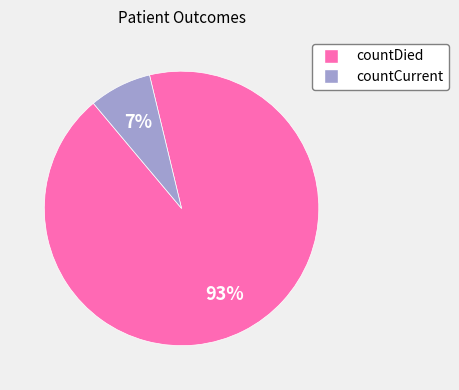

Is countCurrent the majority of the pie?

No